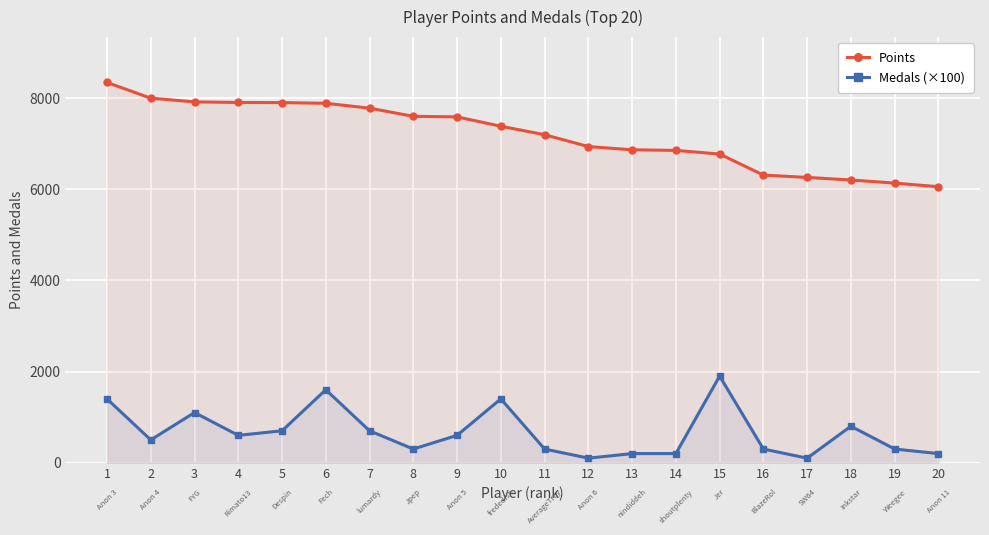

How many lines are shown in the chart?

2